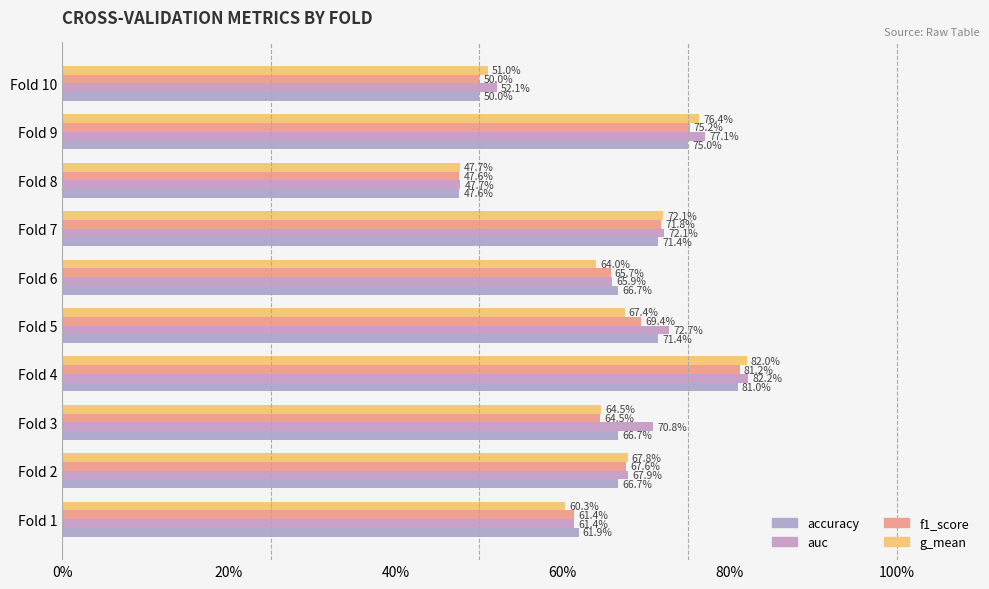

What is the difference between the maximum and minimum values in the f1_score series?

0.3